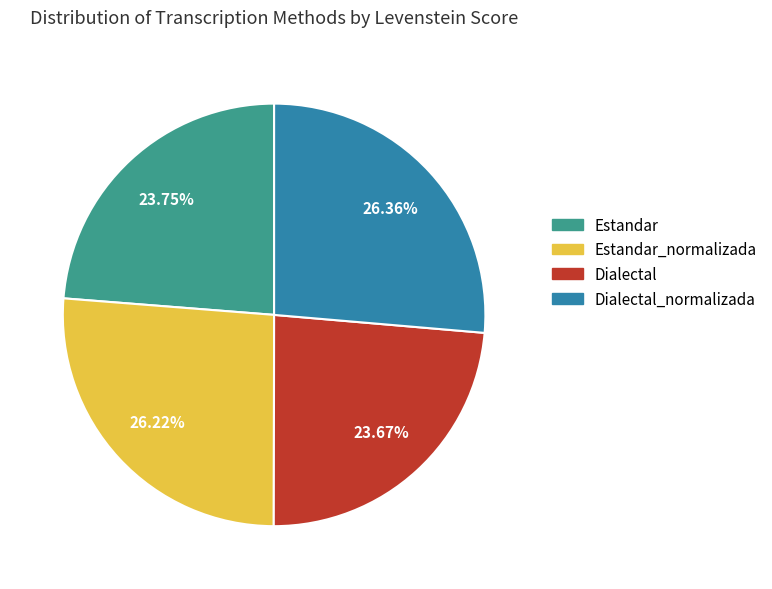

Is there any slice that represents more than half of the pie?

No